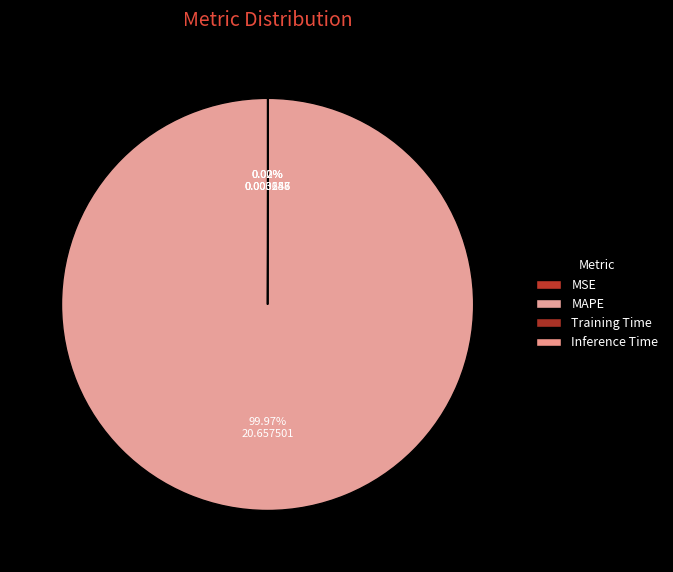

To the nearest percent, what is the average slice percentage?

25%